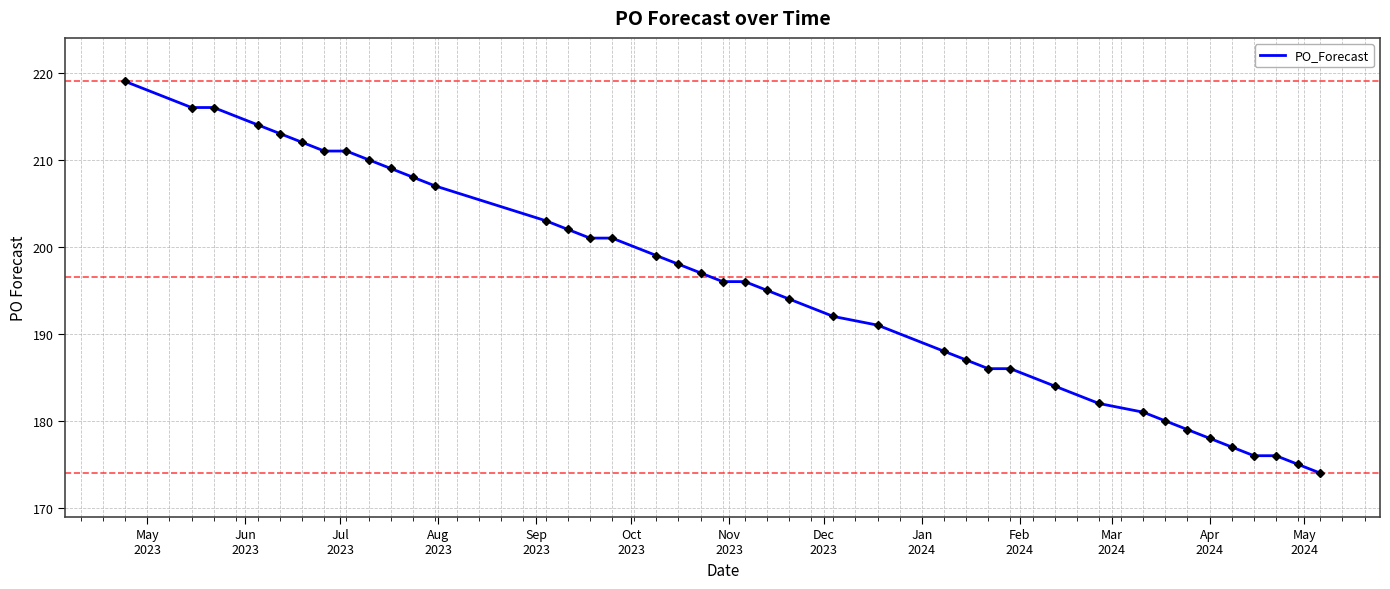

What is the difference between the maximum and minimum values?

45